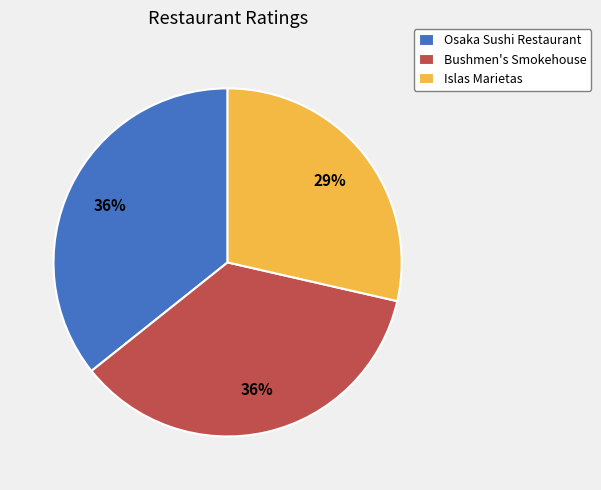

To the nearest percent, what is the difference between the largest and smallest slice percentages?

7%